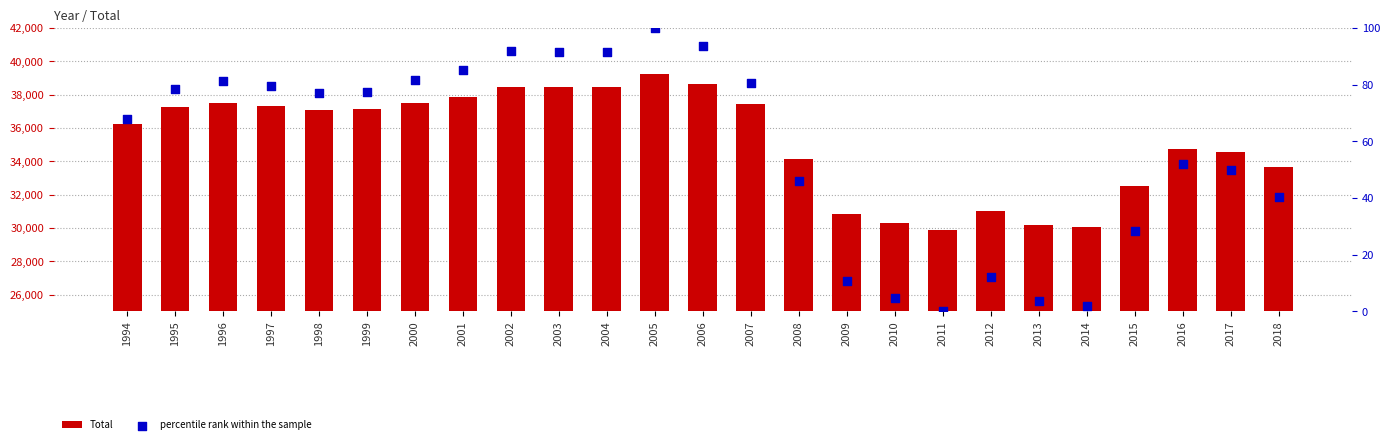

Which series contains the lowest Y value?

percentile rank within the sample